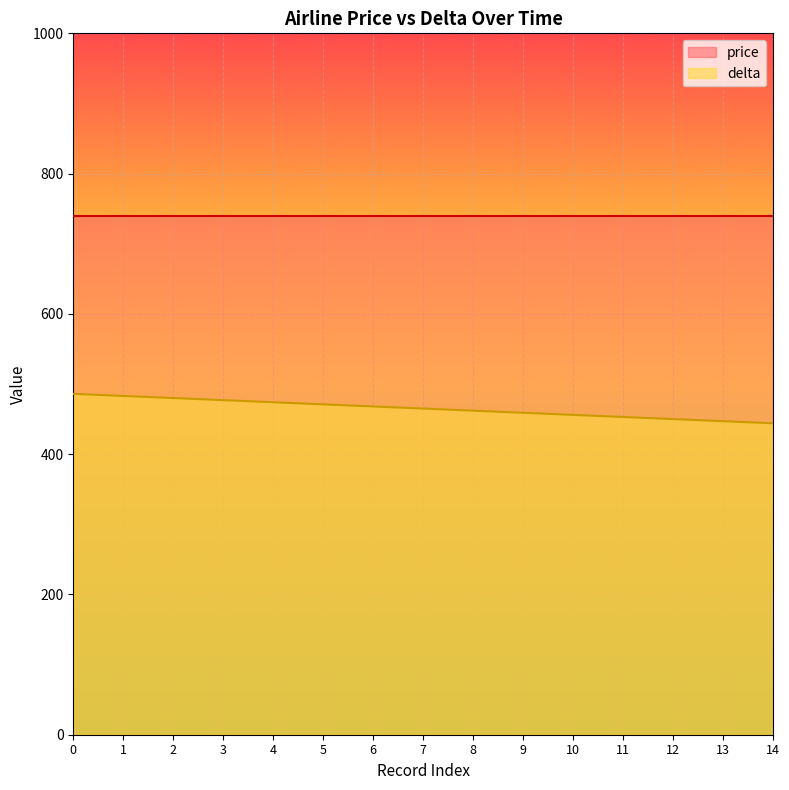

The chart shows a value of 118 at 13. True or false?

False